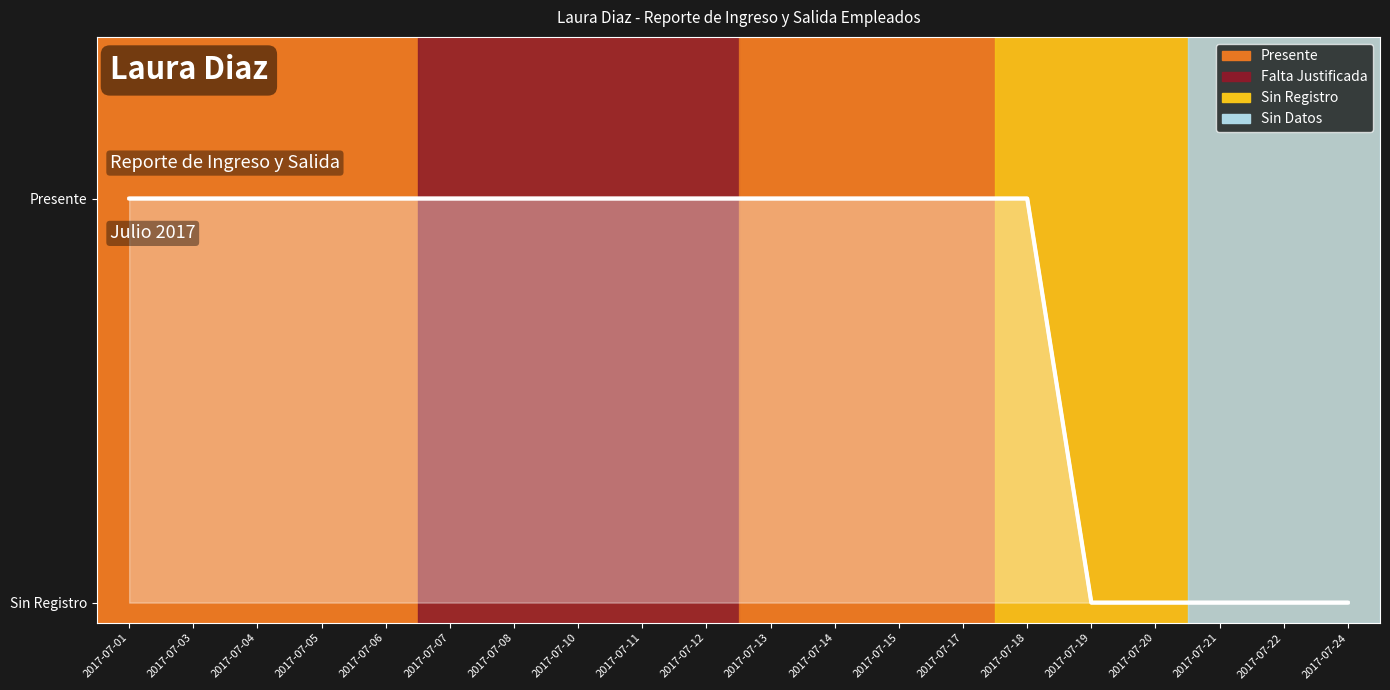

Rank the categories by value from lowest to highest.

2017-07-19, 2017-07-20, 2017-07-21, 2017-07-22, 2017-07-24, 2017-07-01, 2017-07-03, 2017-07-04, 2017-07-05, 2017-07-06, 2017-07-07, 2017-07-08, 2017-07-10, 2017-07-11, 2017-07-12, 2017-07-13, 2017-07-14, 2017-07-15, 2017-07-17, 2017-07-18